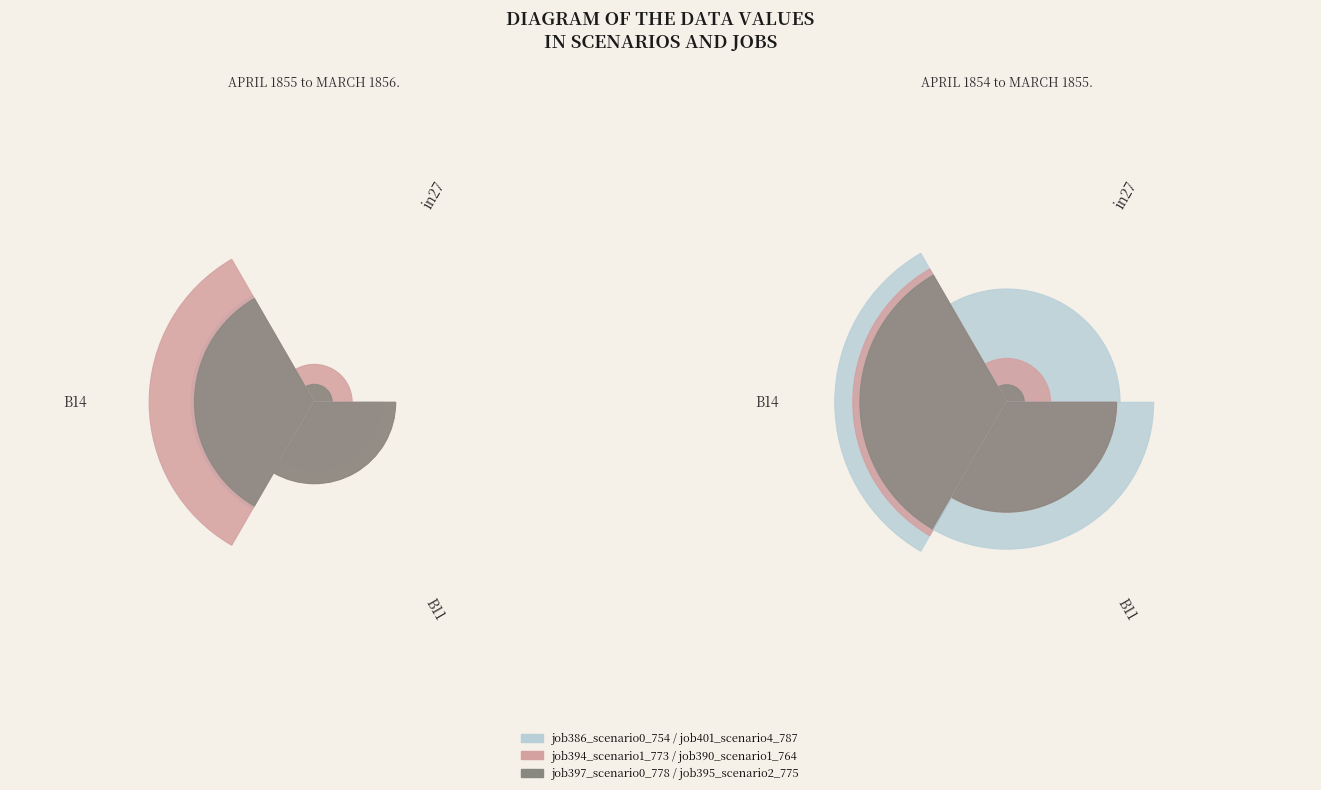

What portion of the pie excludes in27?

100.0%